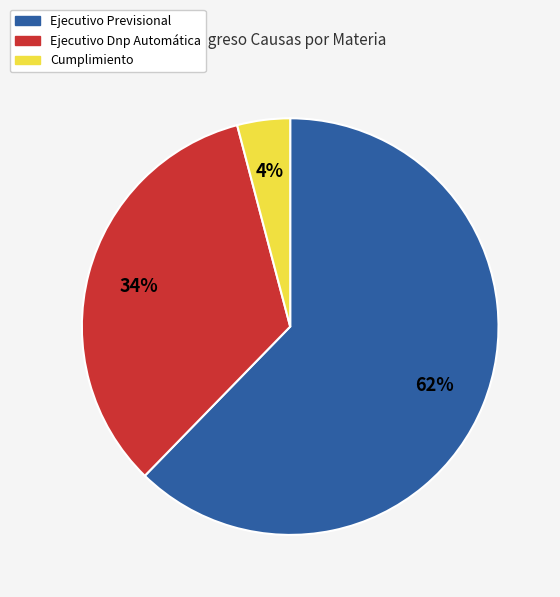

Do Ejecutivo Dnp Automática and Ejecutivo Previsional together represent more than half of the pie?

Yes